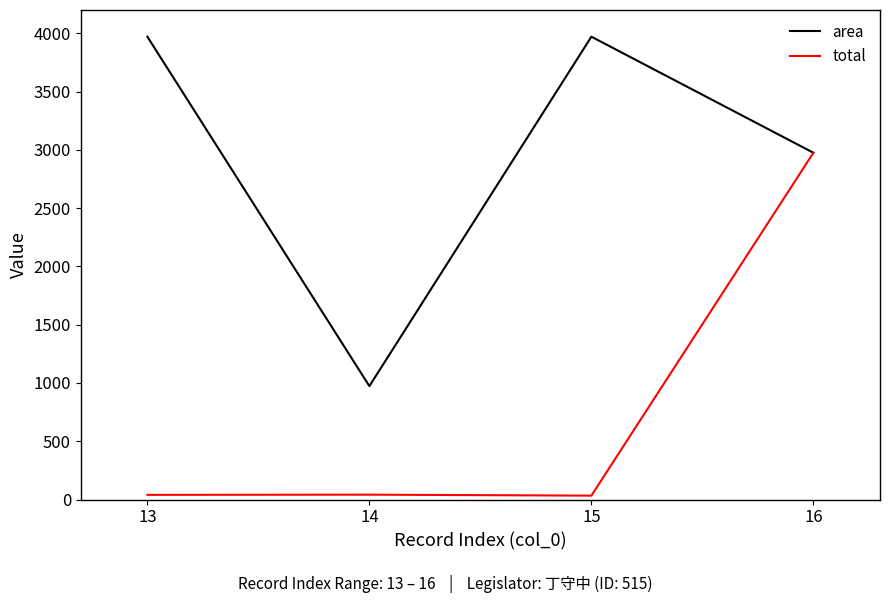

What is the maximum value for total?

2975.2